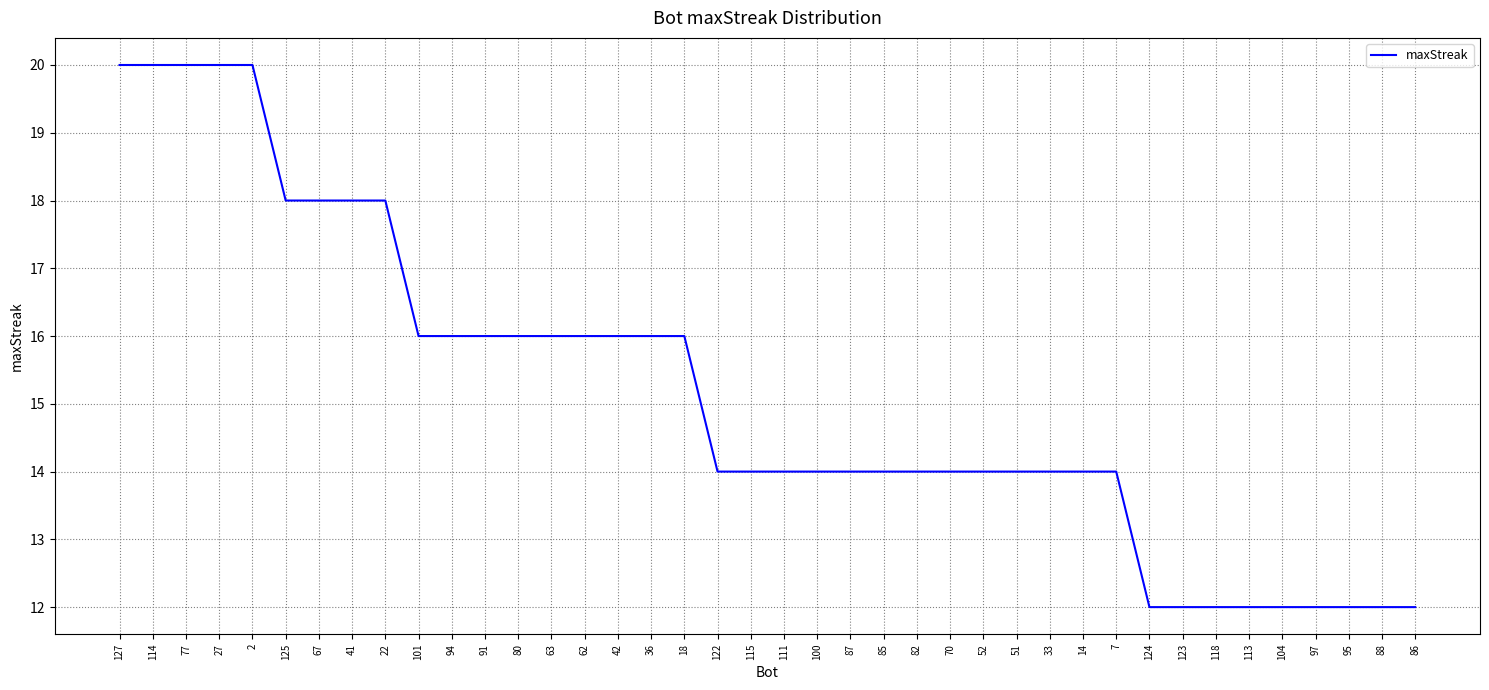

Reading right to left, transcribe all the data shown in this chart.

86=12	88=12	95=12	97=12	104=12	113=12	118=12	123=12	124=12	7=14	14=14	33=14	51=14	52=14	70=14	82=14	85=14	87=14	100=14	111=14	115=14	122=14	18=16	36=16	42=16	62=16	63=16	80=16	91=16	94=16	101=16	22=18	41=18	67=18	125=18	2=20	27=20	77=20	114=20	127=20